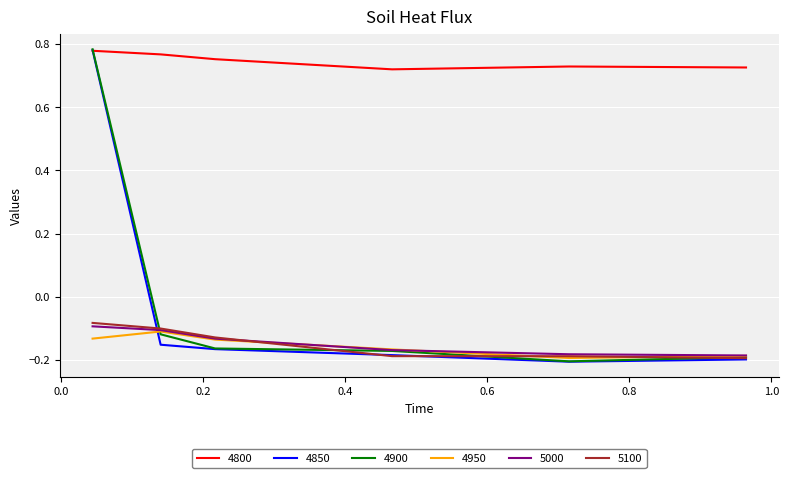

True or false: 4800 and 5100 intersect in this chart.

False